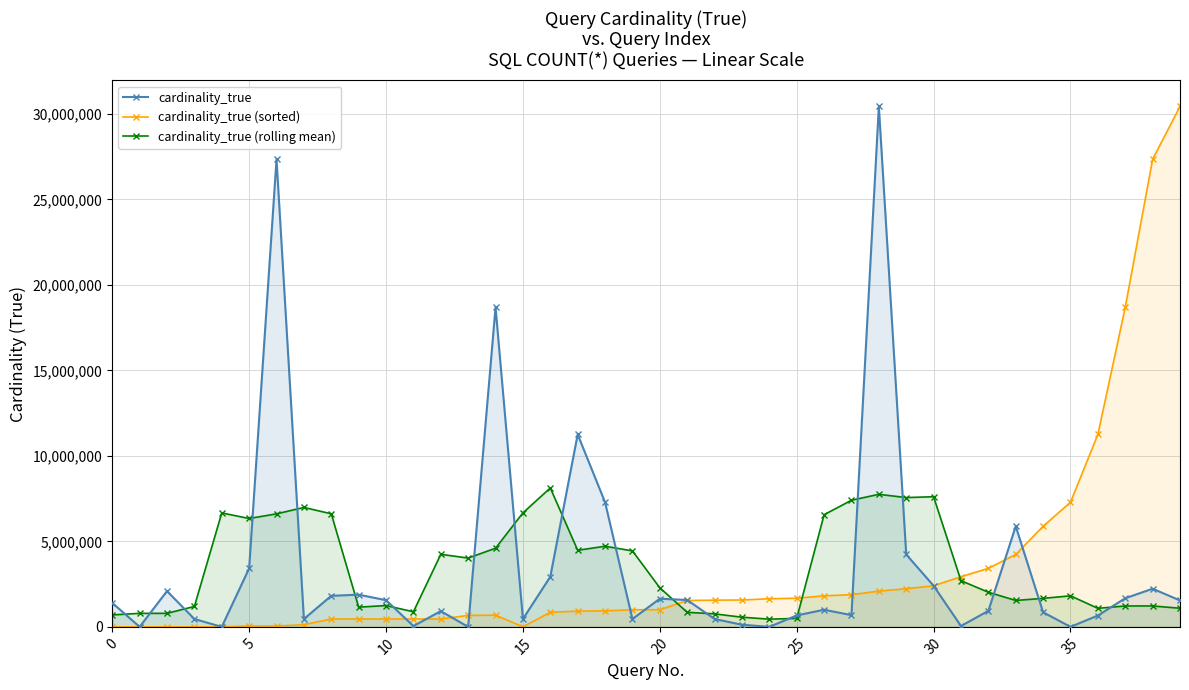

At 10, list the series in order from smallest to largest.

cardinality_true (sorted), cardinality_true (rolling mean), cardinality_true